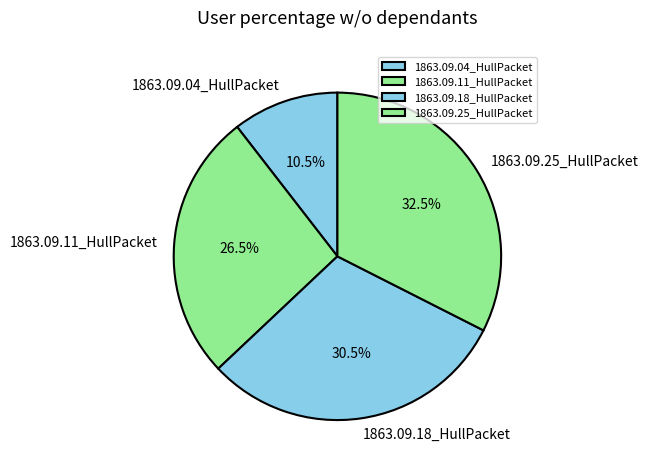

Is there a majority slice in this chart?

No